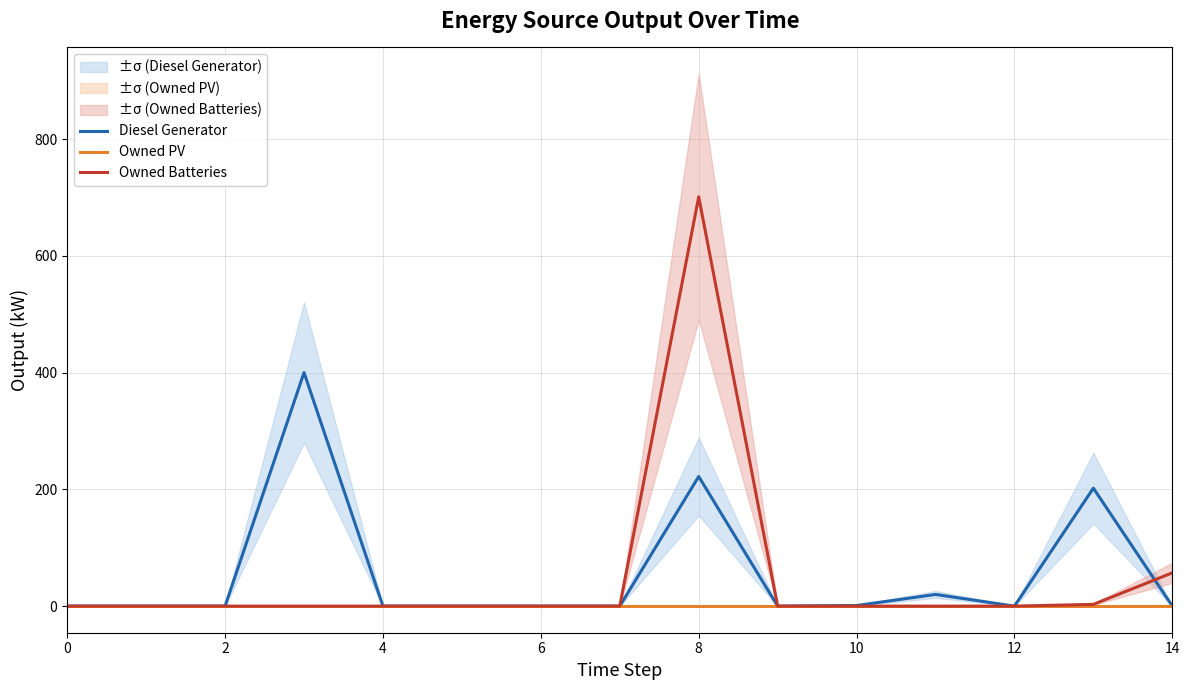

True or false: Owned PV has more than 0 points higher than both neighbors.

False